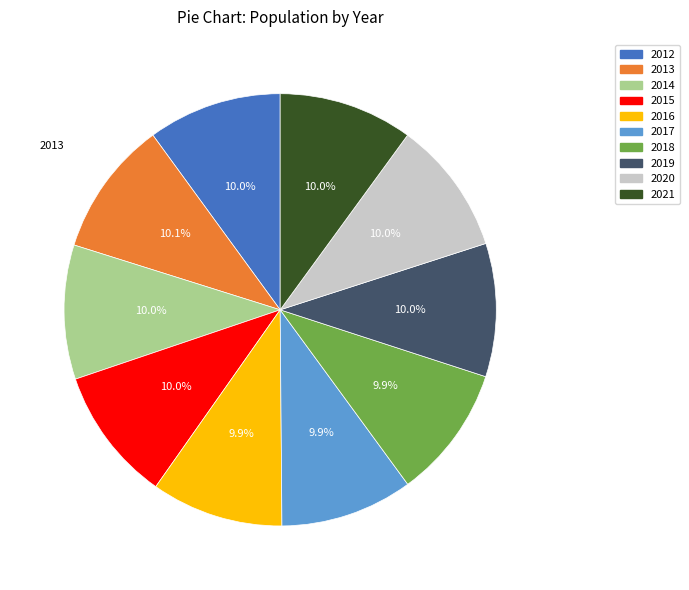

The 2021 slice represents 10% of the pie. True or false?

True